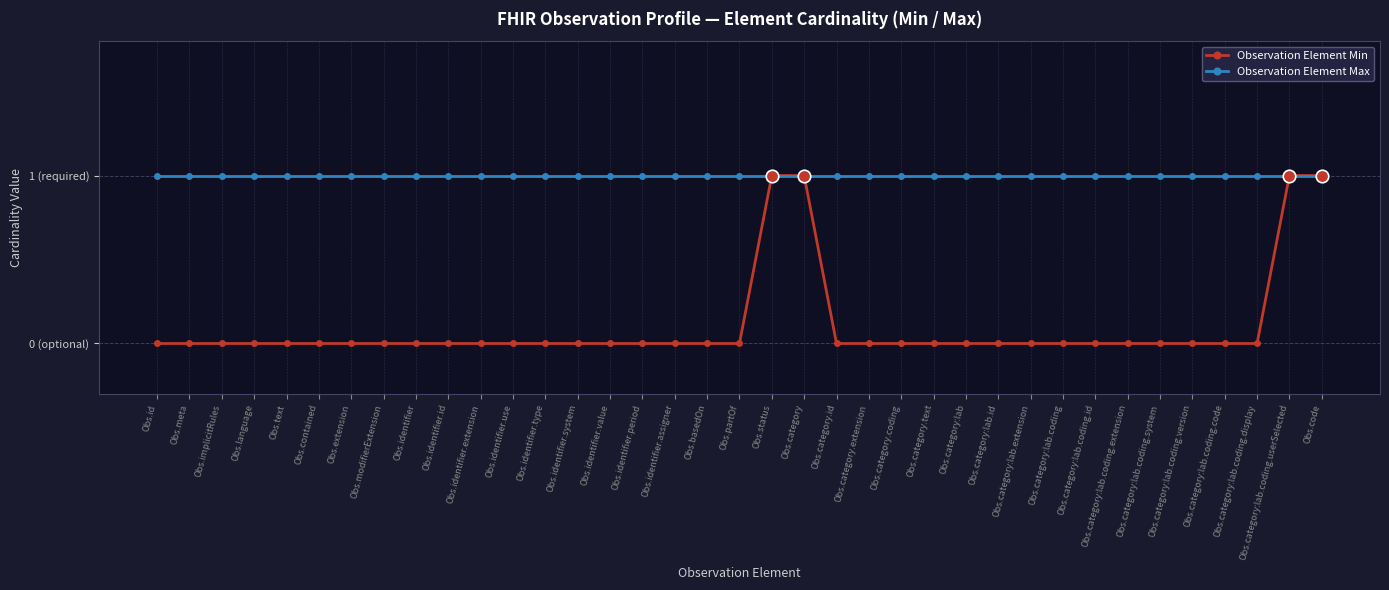

What is the value of the Observation Element Max point at the 10th from the left?

1